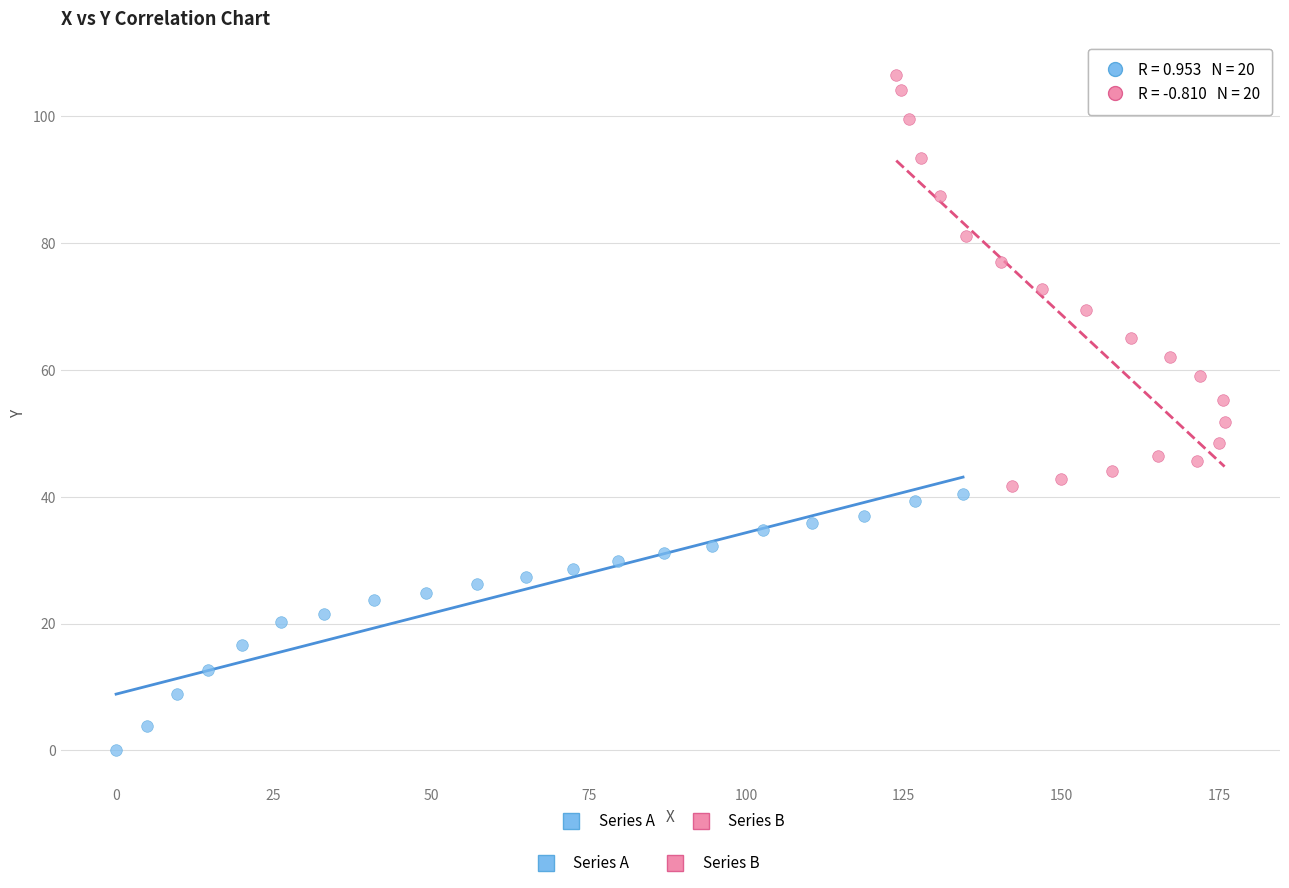

Which series contains the lowest Y value?

Series A